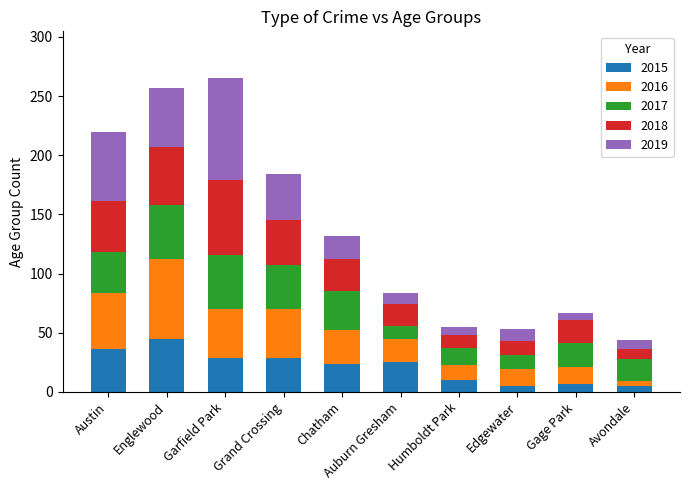

What is the difference between the maximum and second lowest values in the 2015 series?

40